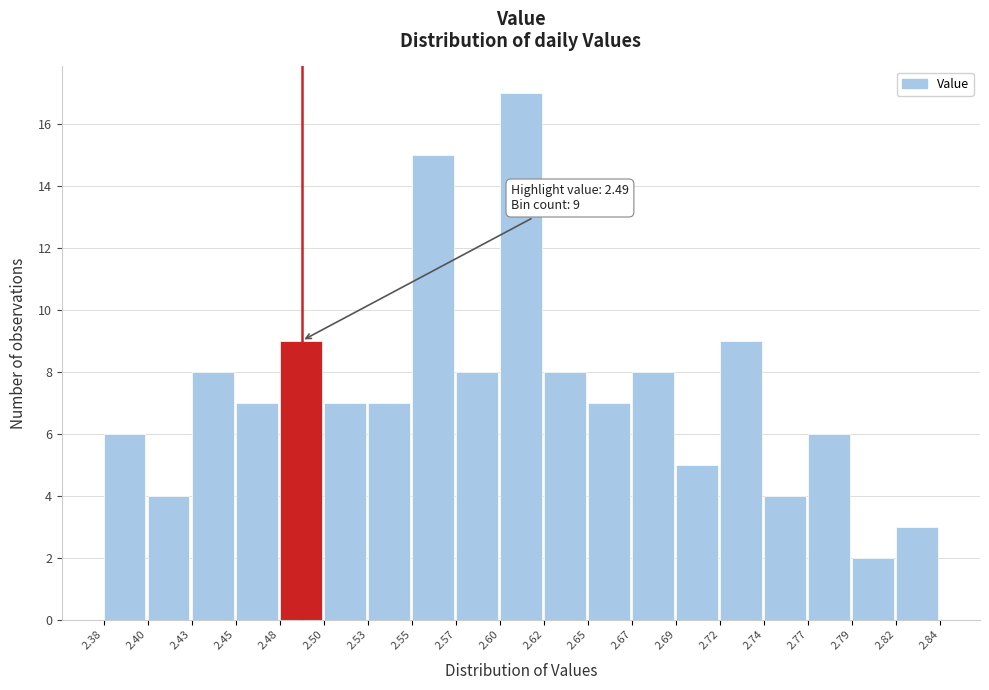

Which range on the x-axis has the tallest bar?

2.60 to 2.62